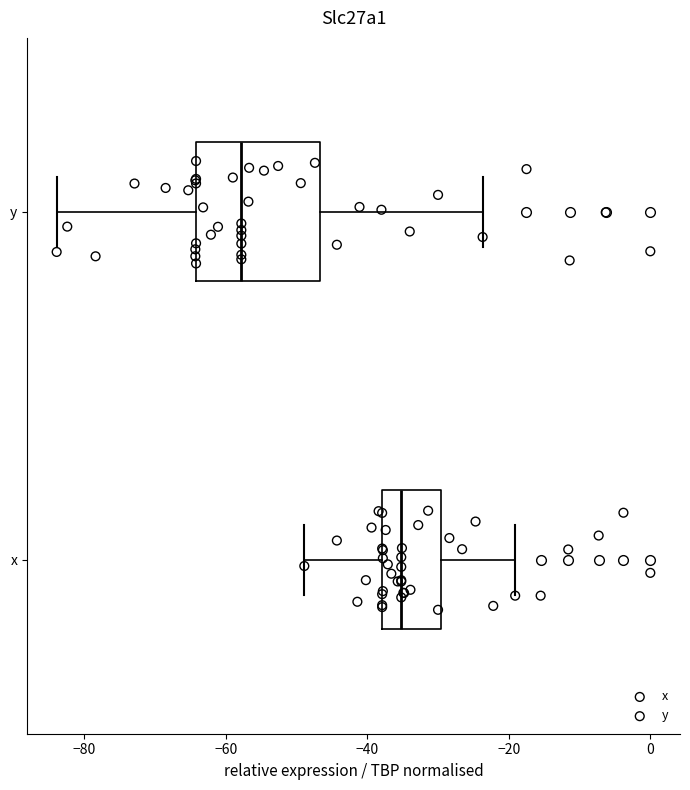

Which box has the furthest to the left median line?

y